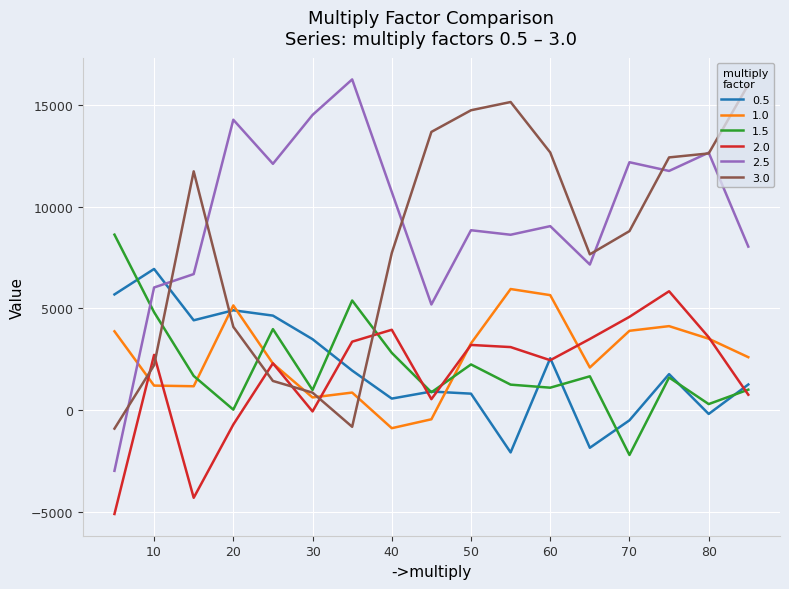

Which series has the widest spread of values?

2.5